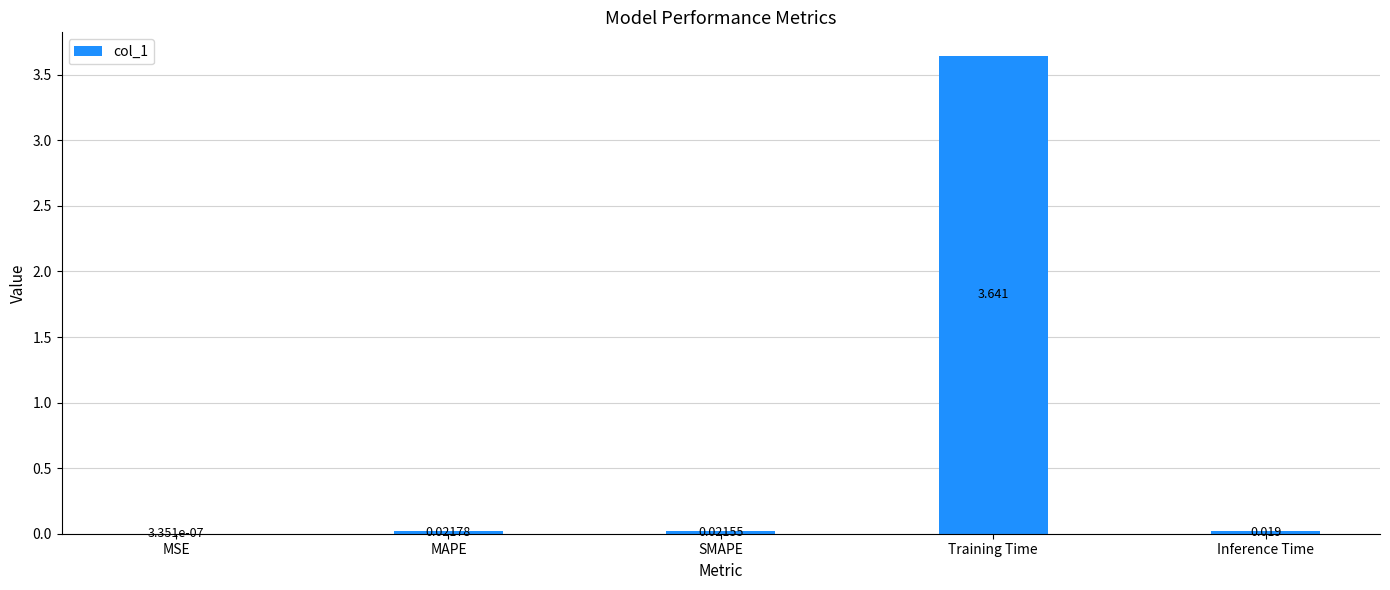

Which category has the highest value across all series?

Training Time